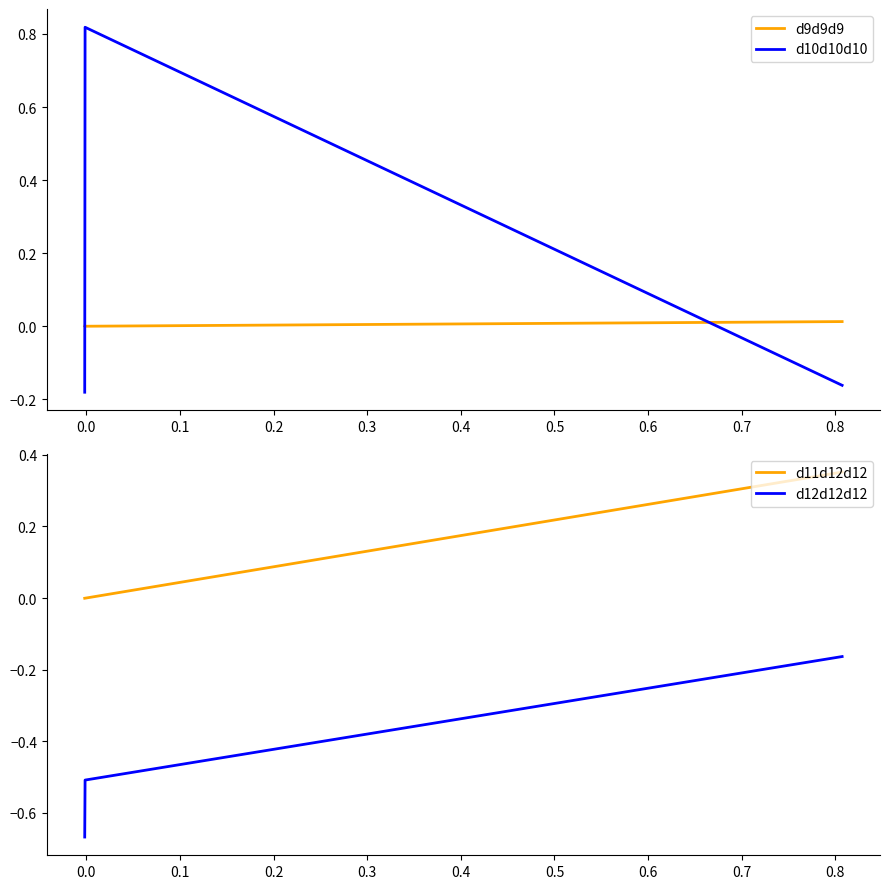

Is it true that d9d9d9 equals 0.0 at 0.1?

True